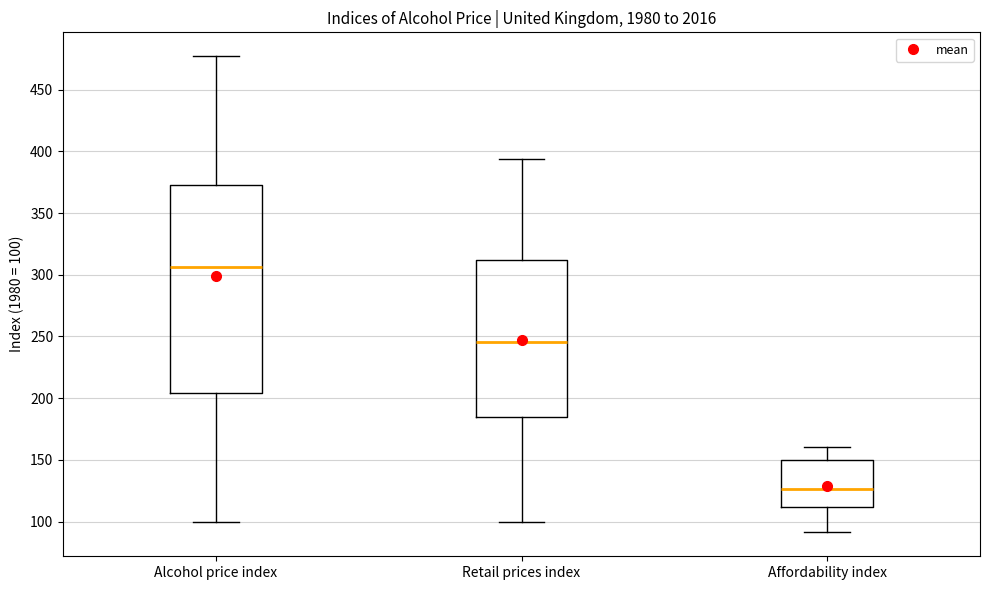

Reading left to right, read every box against the y-axis: the position of its median line, the range the box covers, and the ends of its whiskers. The values are not printed on the chart, so give them approximately, as read against the axis.

Alcohol price index: median 305, box 205 to 370, whiskers 100 to 475
Retail prices index: median 245, box 185 to 310, whiskers 100 to 395
Affordability index: median 125, box 110 to 150, whiskers 90 to 160